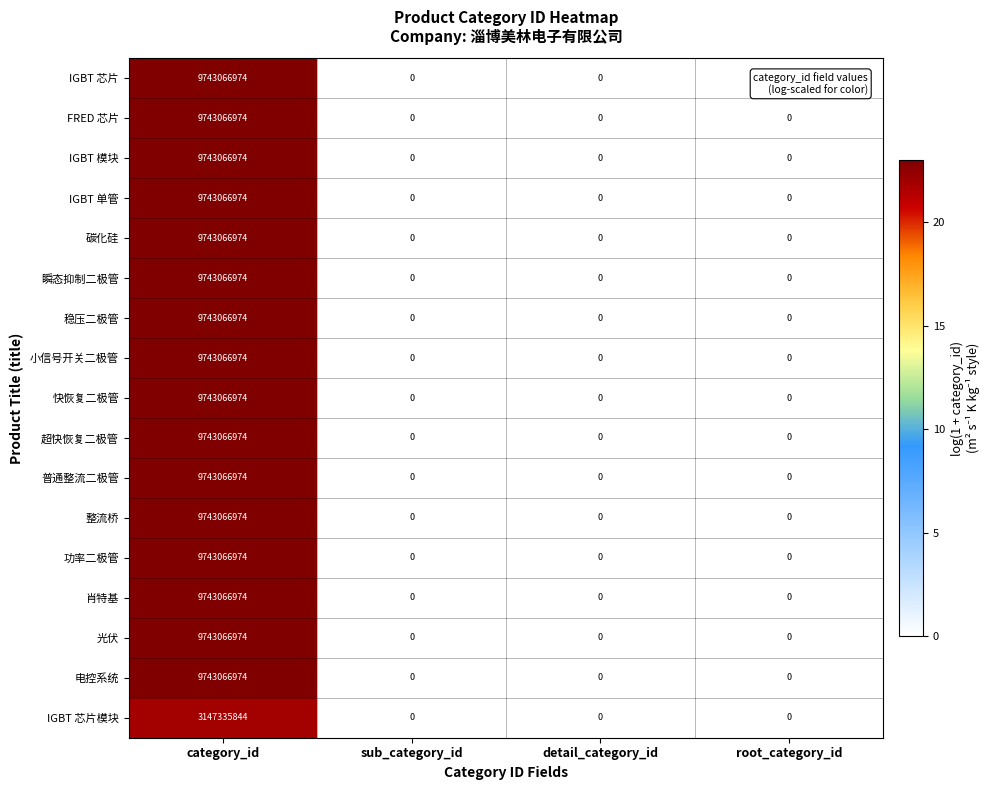

At which category is the sum across all series the highest?

category_id